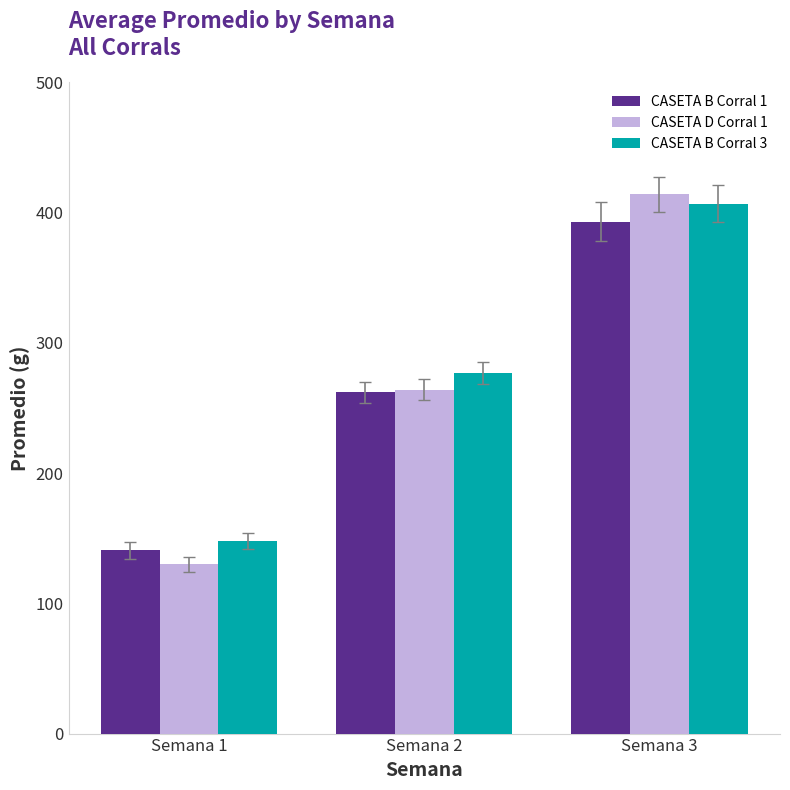

The CASETA B Corral 1 series shows 393.0 at Semana 3. True or false?

True